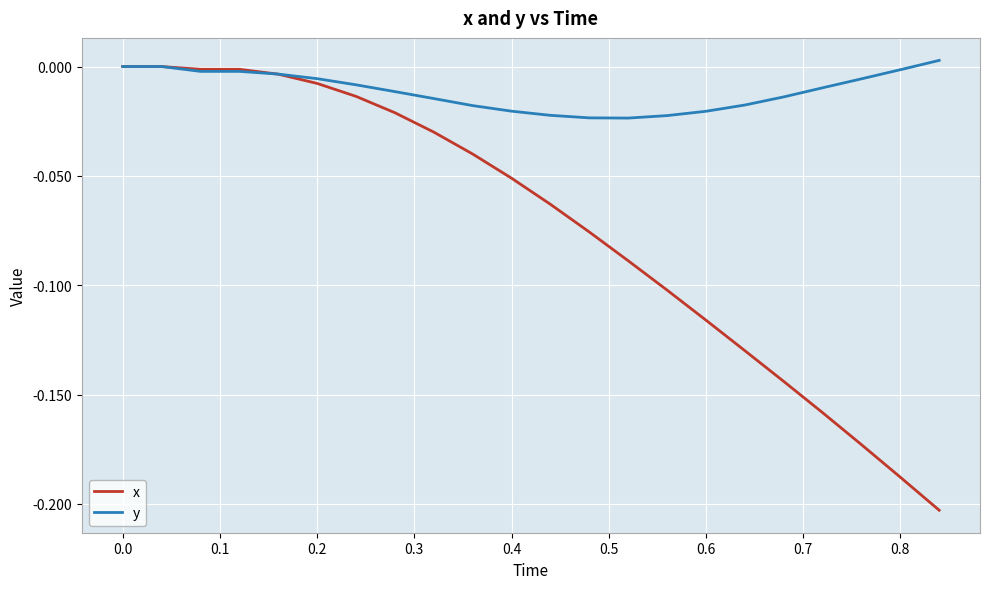

List the series in order of their overall mean, lowest first.

x, y